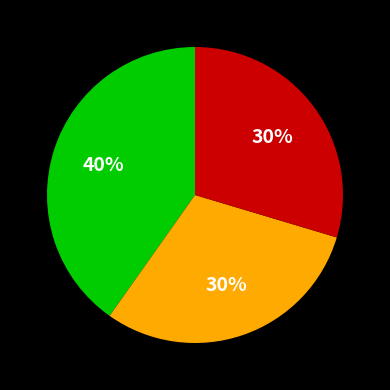

To the nearest percent, what is the average slice percentage?

33%